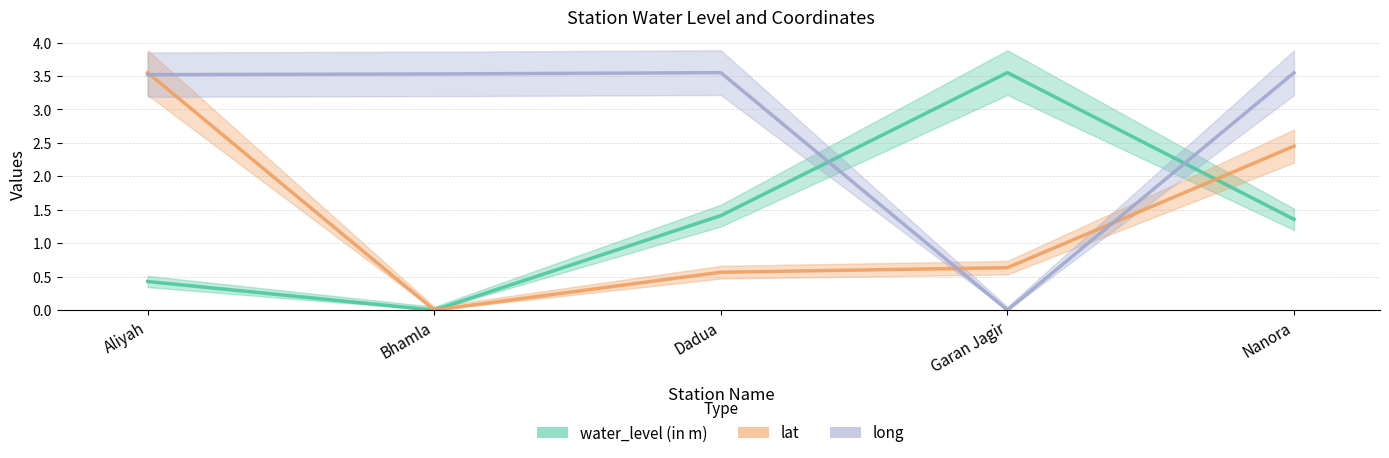

What is the value of the long point at the 3rd from the left?

3.5